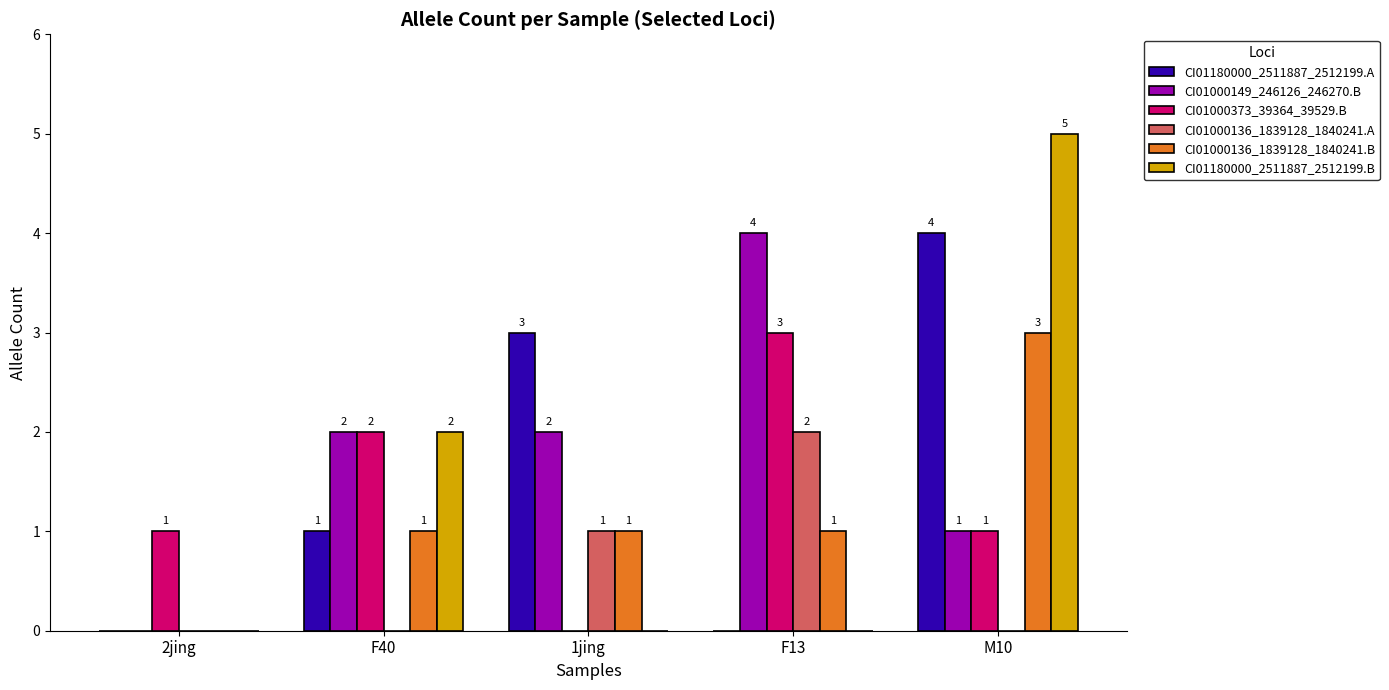

What is the sum of the CI01000149_246126_246270.B values at F13 and 1jing?

6